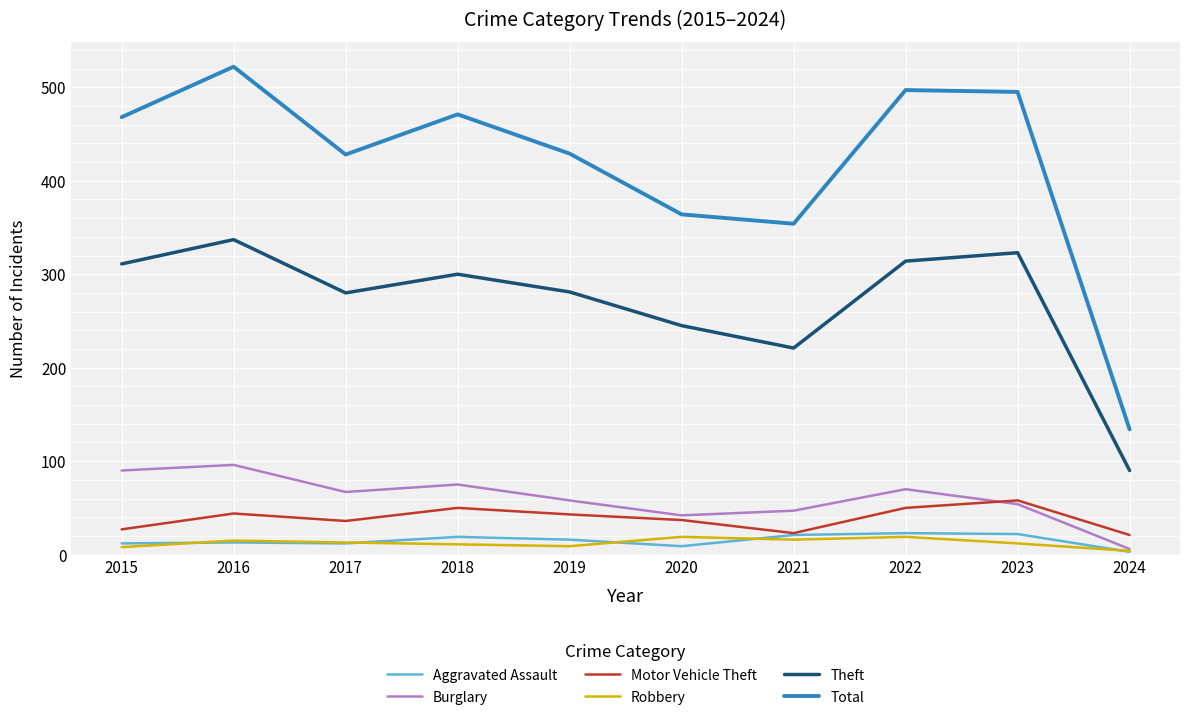

What is the lowest value of the Robbery series?

4